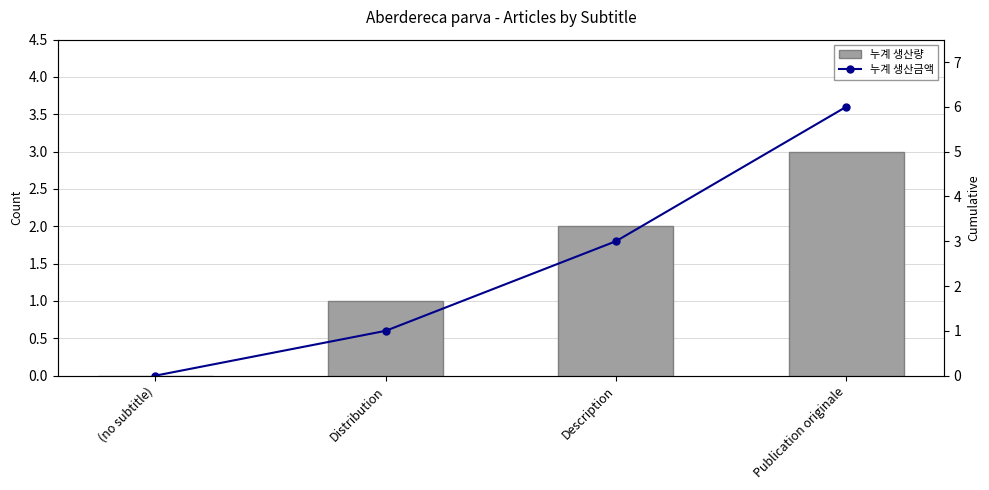

Which series has the largest total across all categories?

누계 생산금액